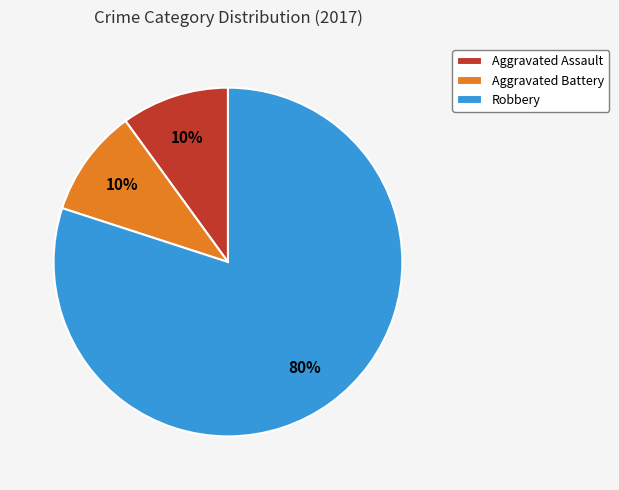

What is the largest slice in the pie chart?

Robbery